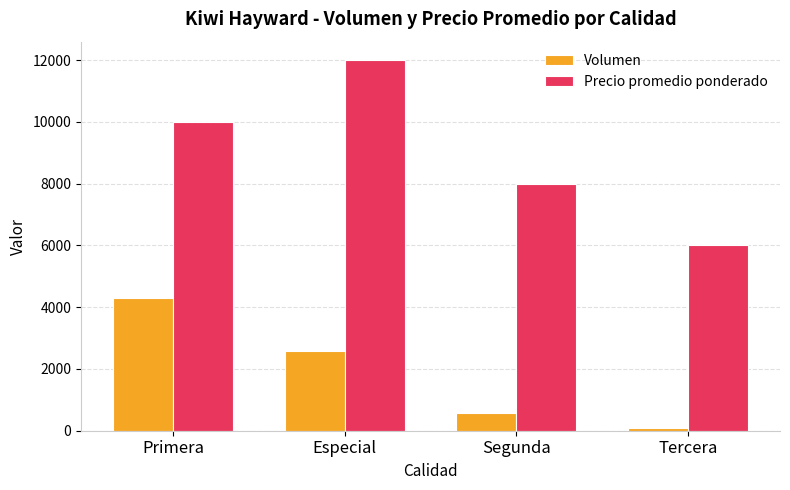

What is the maximum value for Volumen?

4300